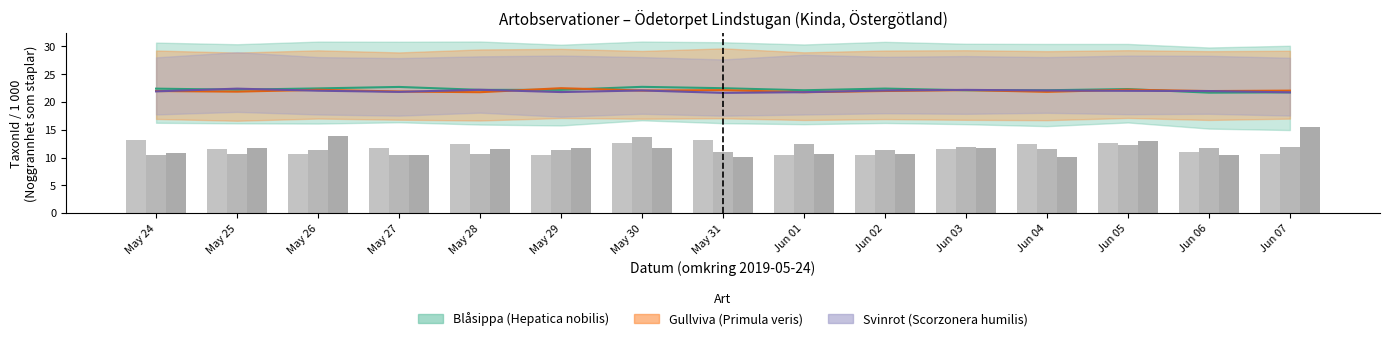

The value of Noggrannhet Blåsippa at May 27 is 11.6. True or false?

True